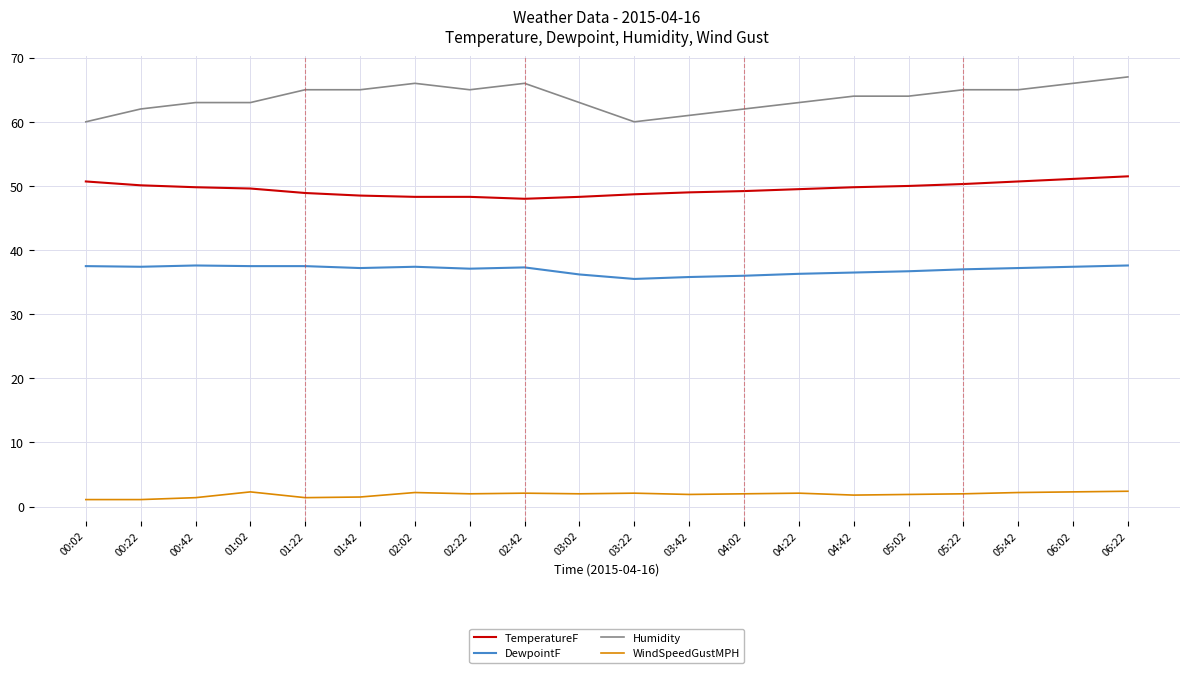

What is the difference between the highest and lowest values at 03:42?

59.1